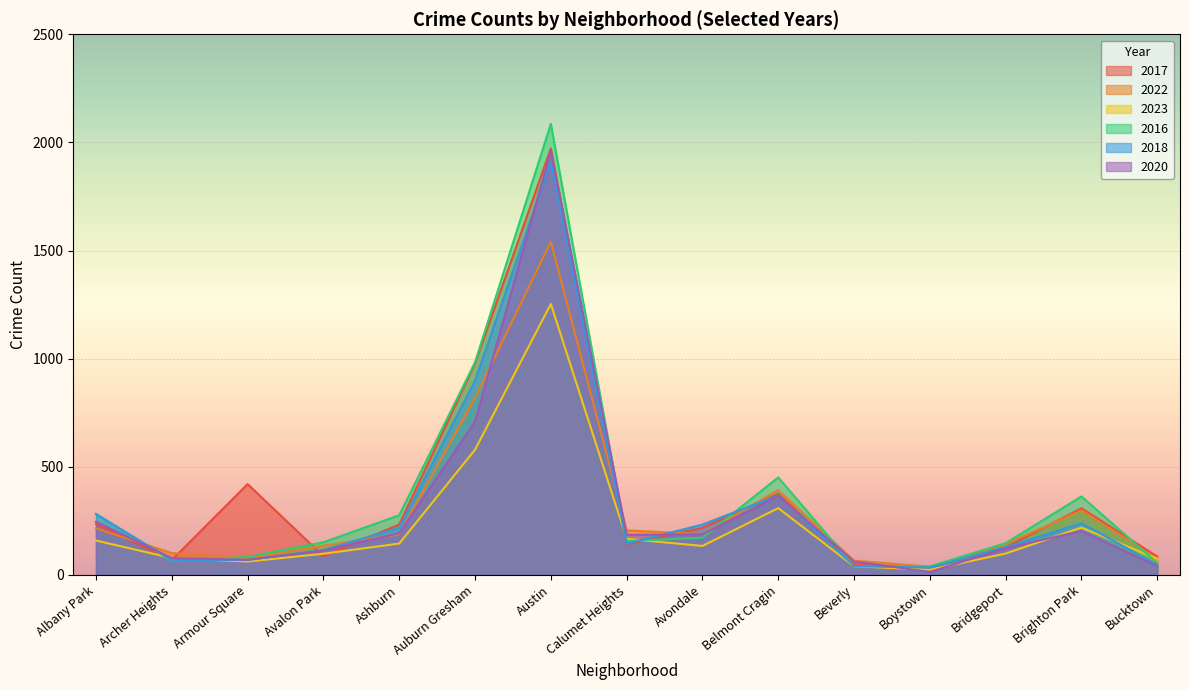

True or false: 2018 has more than 2 interior local peaks.

True